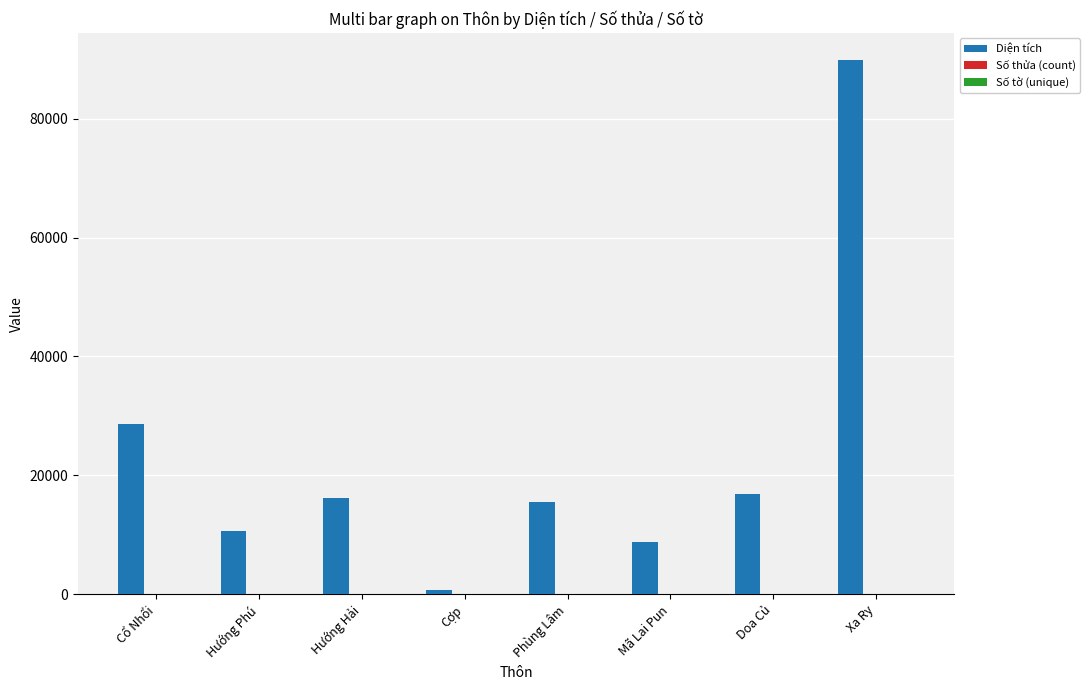

The value of Diện tích at Phùng Lâm is 8151.5. True or false?

False